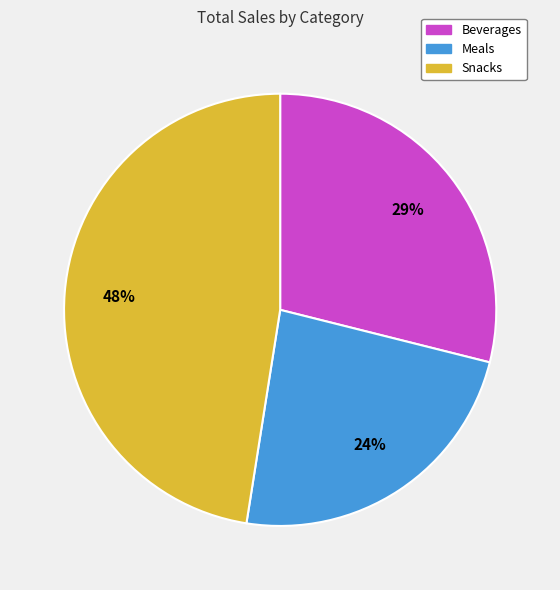

Do Beverages and Meals together represent more than half of the pie?

Yes